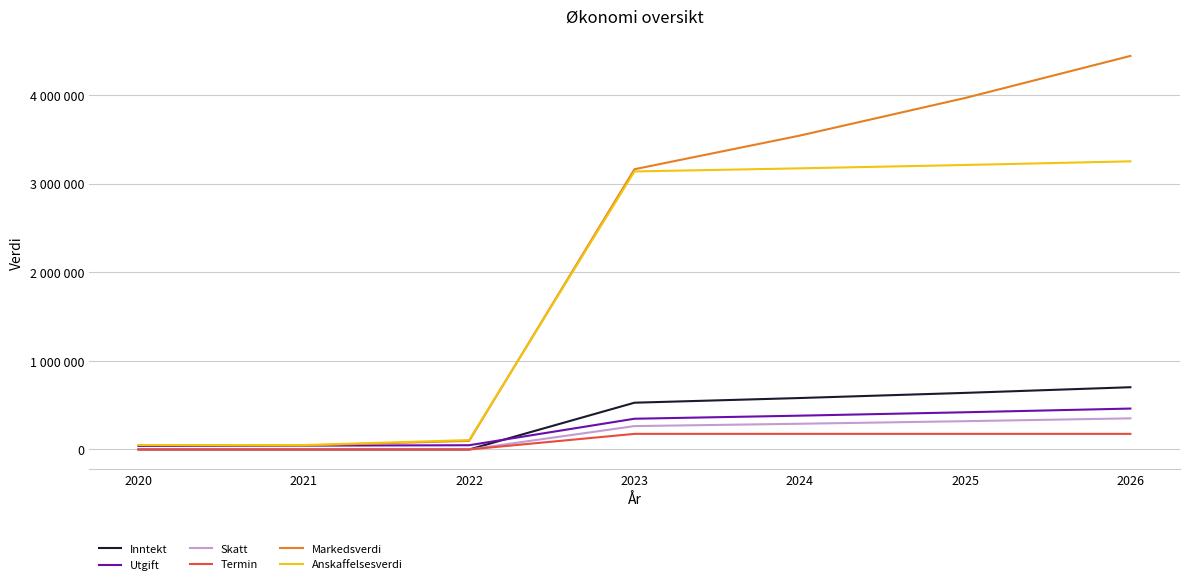

Reading left to right, list all the values displayed in this chart.

Inntekt: 2020=0.0	2021=0.0	2022=0.0	2023=528000.0	2024=580800.0	2025=638880.0	2026=702768.0
Utgift: 2020=39600.0	2021=43560.0	2022=47916.0	2023=347067.6	2024=381774.8	2025=419952.5	2026=461948.3
Skatt: 2020=0.0	2021=0.0	2022=0.0	2023=264000.0	2024=290400.0	2025=319440.0	2026=351384.0
Termin: 2020=0.0	2021=0.0	2022=0.0	2023=176189.0	2024=176189.0	2025=176189.0	2026=176189.0
Markedsverdi: 2020=50000.0	2021=45000.0	2022=97100.0	2023=3163390.0	2024=3542927.0	2025=3967536.0	2026=4442289.0
Anskaffelsesverdi: 2020=50000.0	2021=50000.0	2022=106000.0	2023=3138400.0	2024=3173440.0	2025=3211384.0	2026=3252522.0